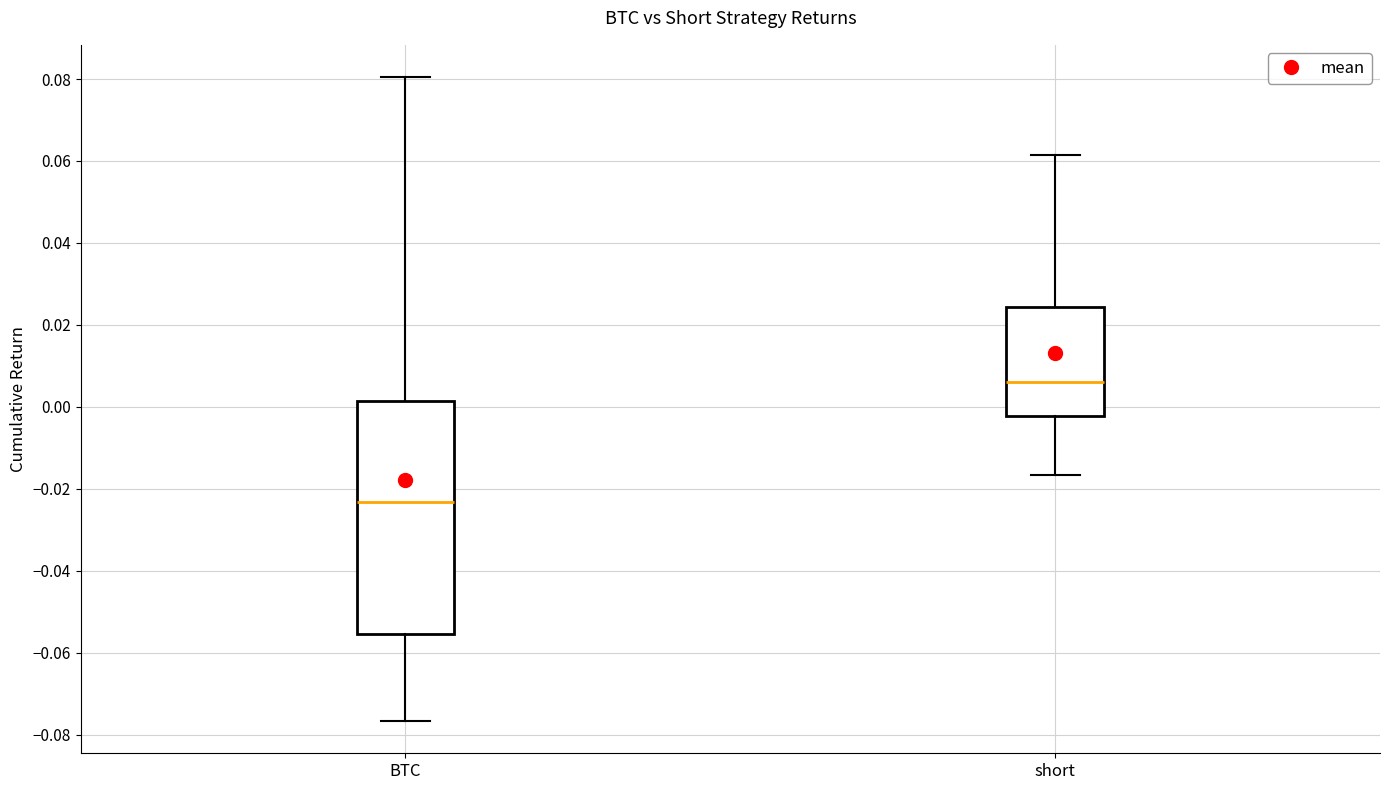

Reading left to right, read every box against the y-axis: the position of its median line, the range the box covers, and the ends of its whiskers. The values are not printed on the chart, so give them approximately, as read against the axis.

BTC: median -0.024, box -0.056 to 0.002, whiskers -0.076 to 0.080
short: median 0.006, box -0.002 to 0.024, whiskers -0.016 to 0.062